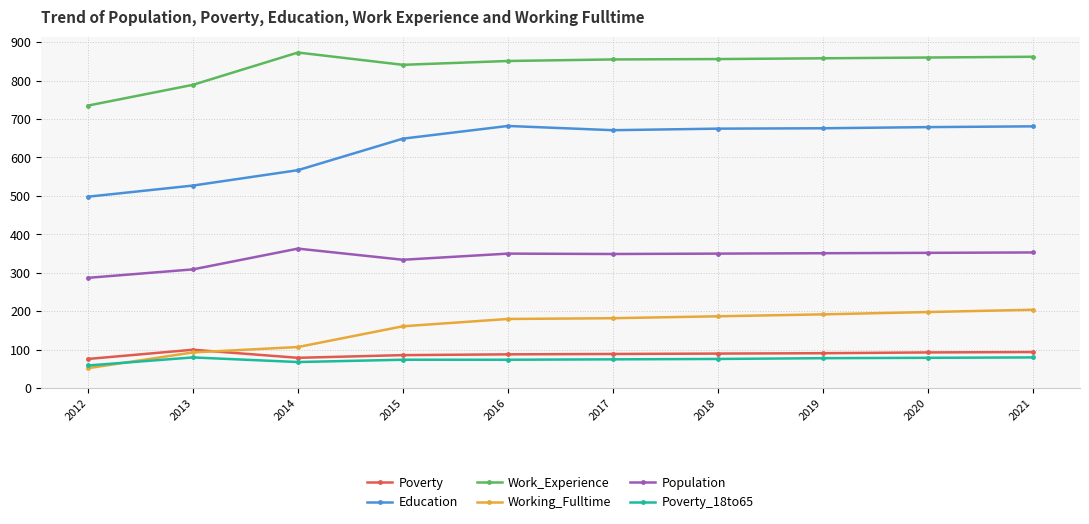

Is the value of Education at 2013 greater than the value of Poverty_18to65 at 2015?

Yes